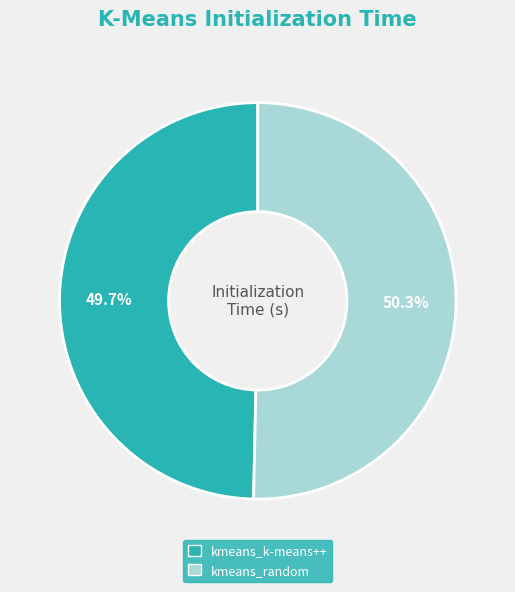

How many segments does this pie chart have?

2